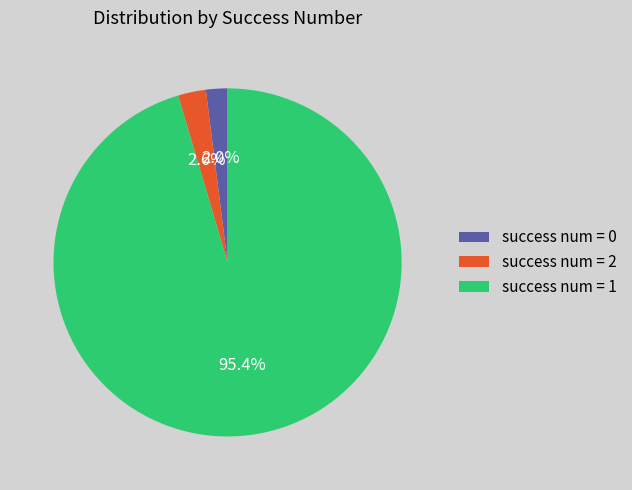

How many segments does this pie chart have?

3